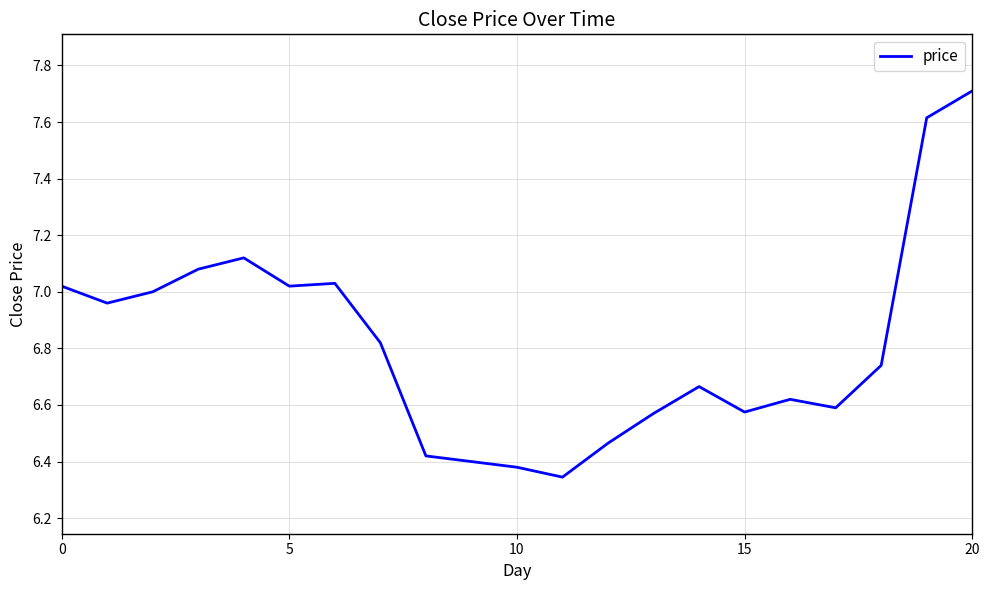

How many lines are shown in the chart?

1